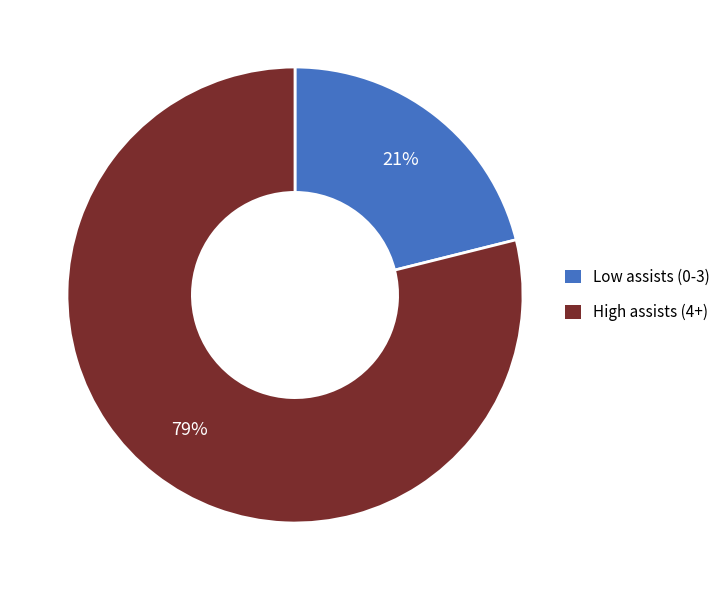

Is there any slice that represents more than half of the pie?

Yes